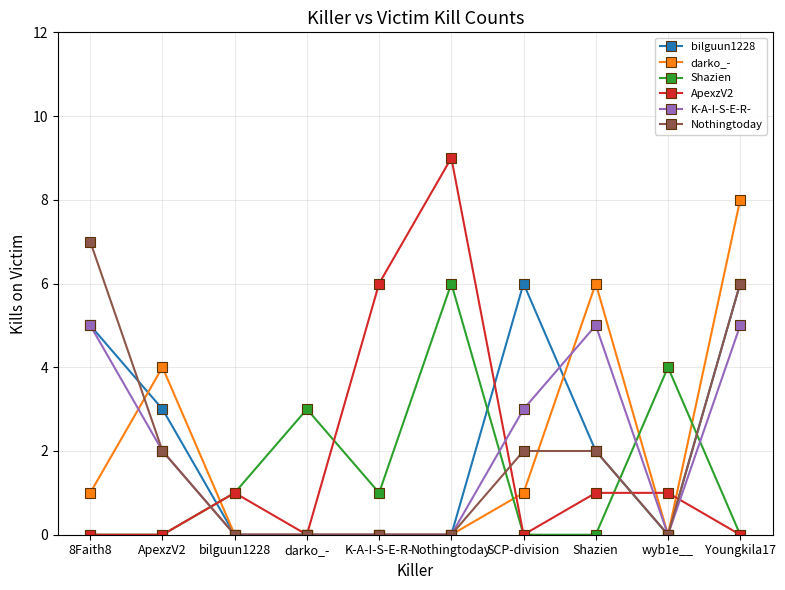

True or false: bilguun1228 has more than 0 points higher than both neighbors.

True